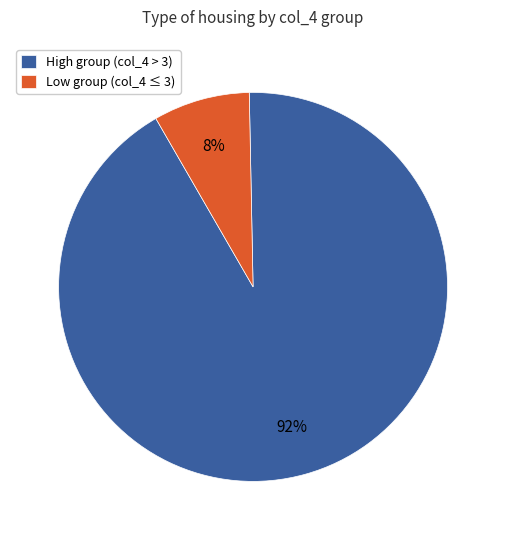

To the nearest percent, what is the combined percentage of Low group (col_4 ≤ 3) and High group (col_4 > 3)?

100%